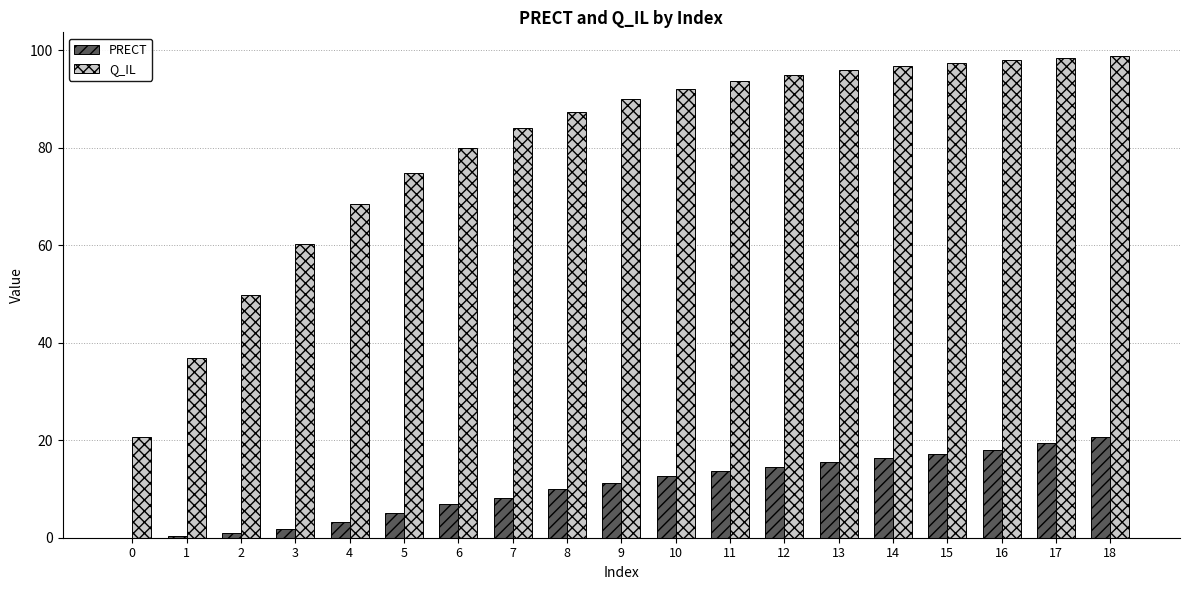

Which series changed the most between 2 and 4?

Q_IL